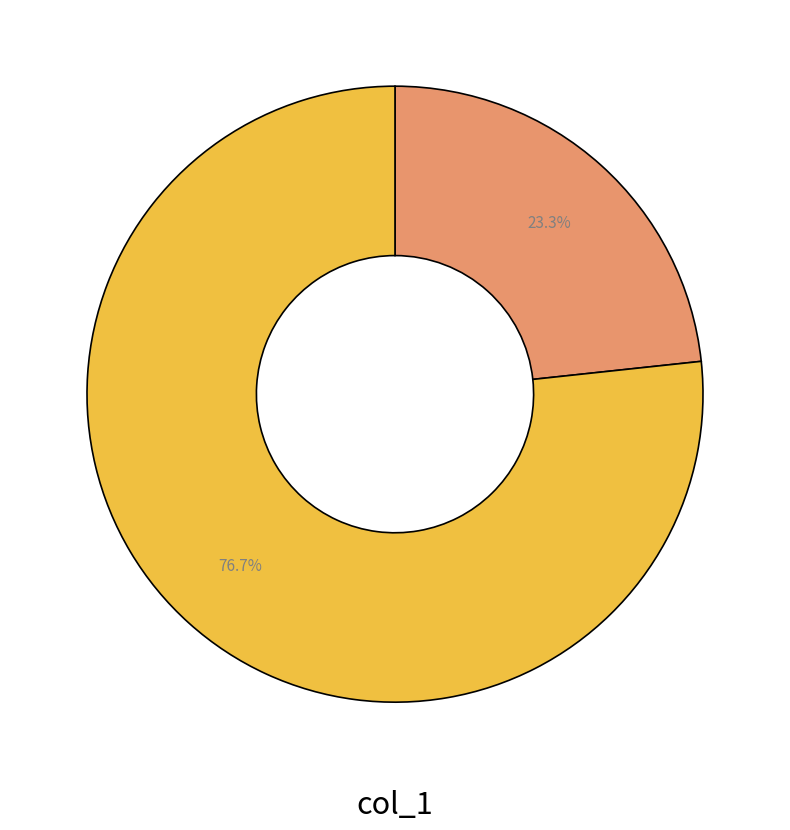

Does any single category account for the majority?

Yes